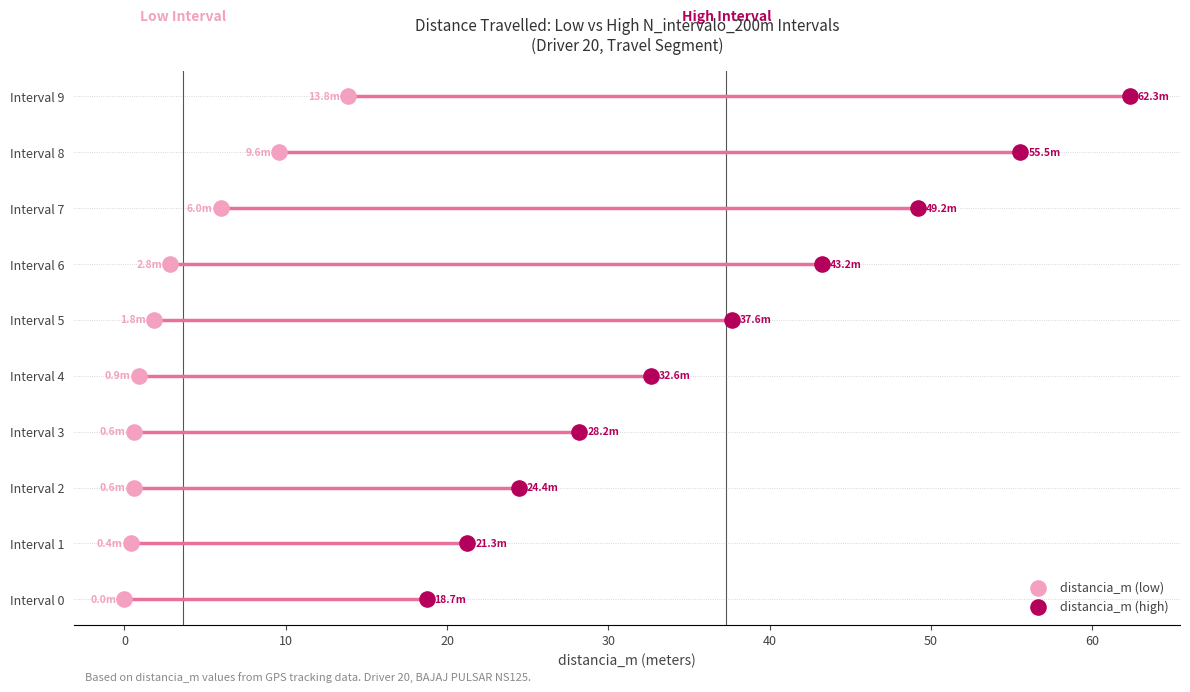

What are all the series names shown in the legend?

distancia_m (low), distancia_m (high)